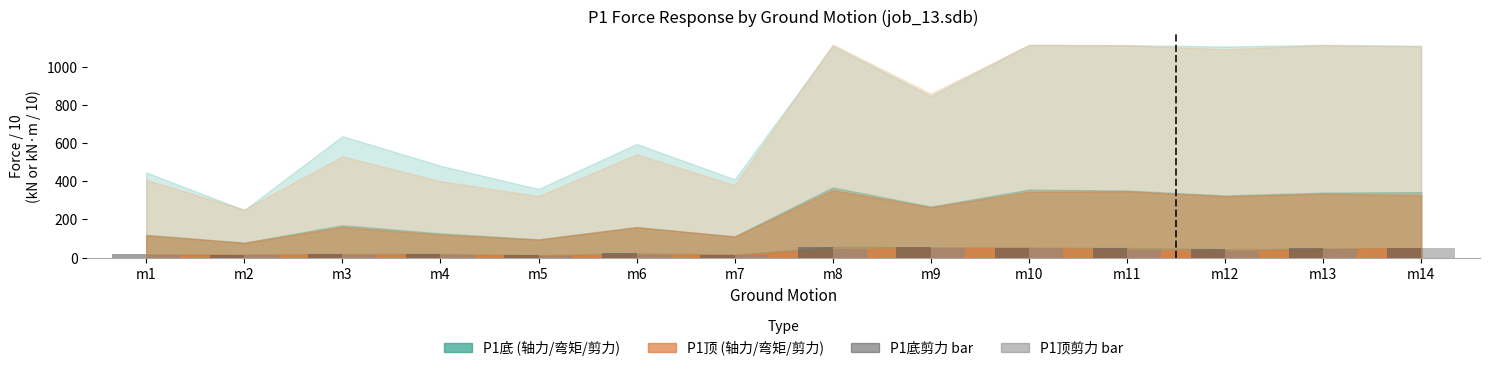

Reading left to right, extract all data points from this chart.

P1底剪力 (scaled): m1=17.2	m2=16.0	m3=20.0	m4=21.1	m5=13.4	m6=23.6	m7=15.7	m8=57.1	m9=54.3	m10=52.2	m11=51.2	m12=44.2	m13=48.5	m14=49.4
P1顶剪力 (scaled): m1=14.7	m2=14.6	m3=16.1	m4=14.8	m5=10.1	m6=15.3	m7=14.7	m8=43.8	m9=49.7	m10=51.5	m11=41.6	m12=34.4	m13=44.5	m14=49.7